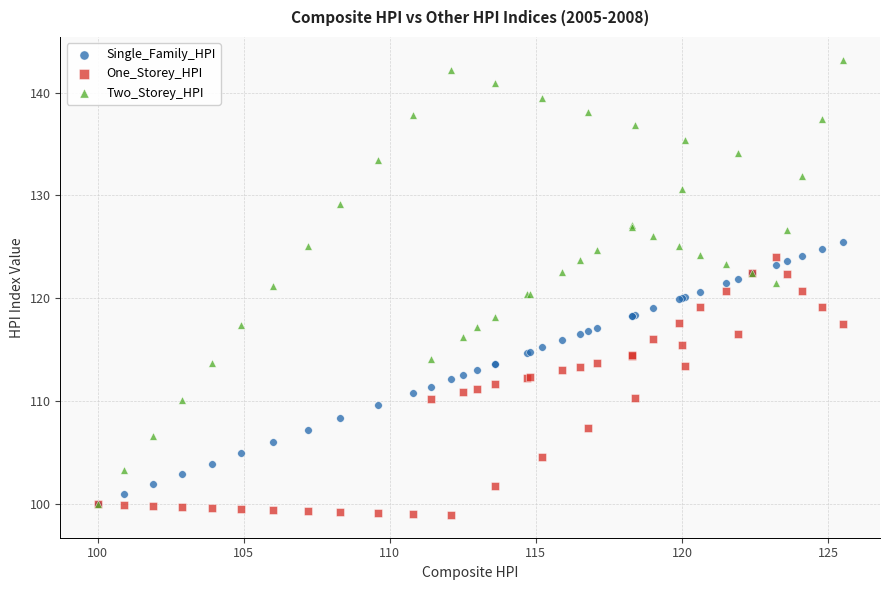

Which series reaches the maximum Y coordinate?

Two_Storey_HPI